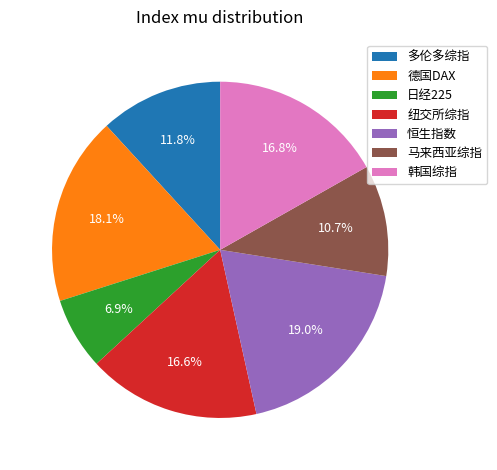

Do 恒生指数 and 韩国综指 together represent more than half of the pie?

No